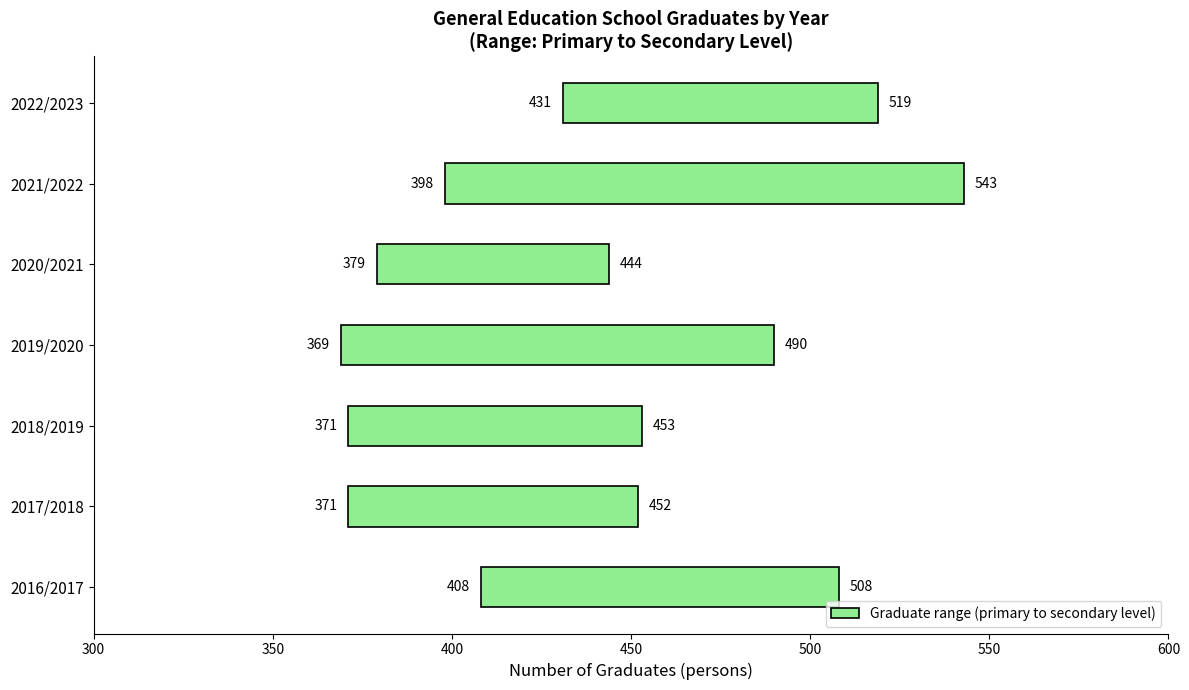

How many bars are there in total?

7